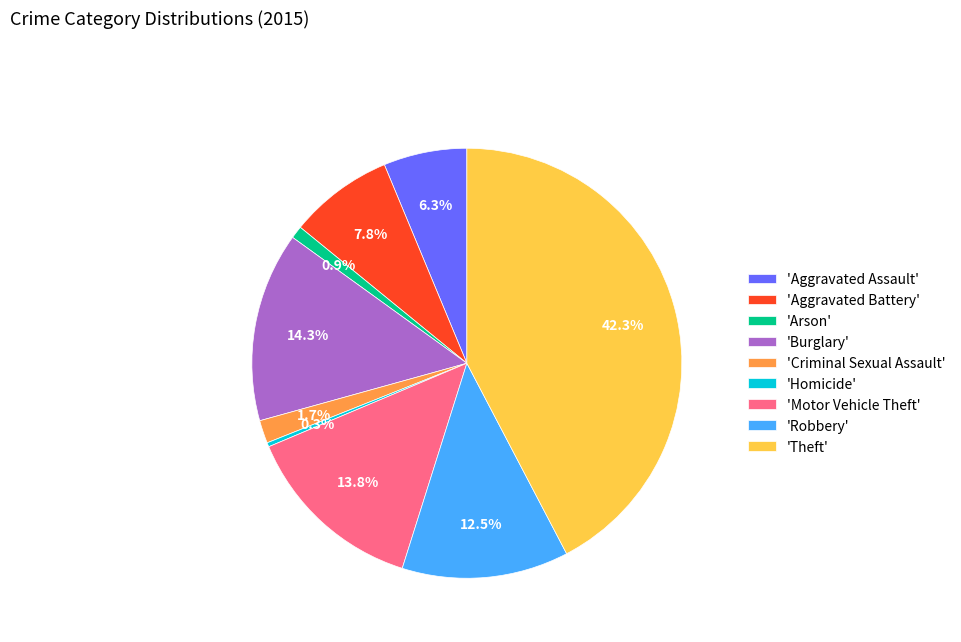

Which category has the biggest portion of the pie?

'Theft'